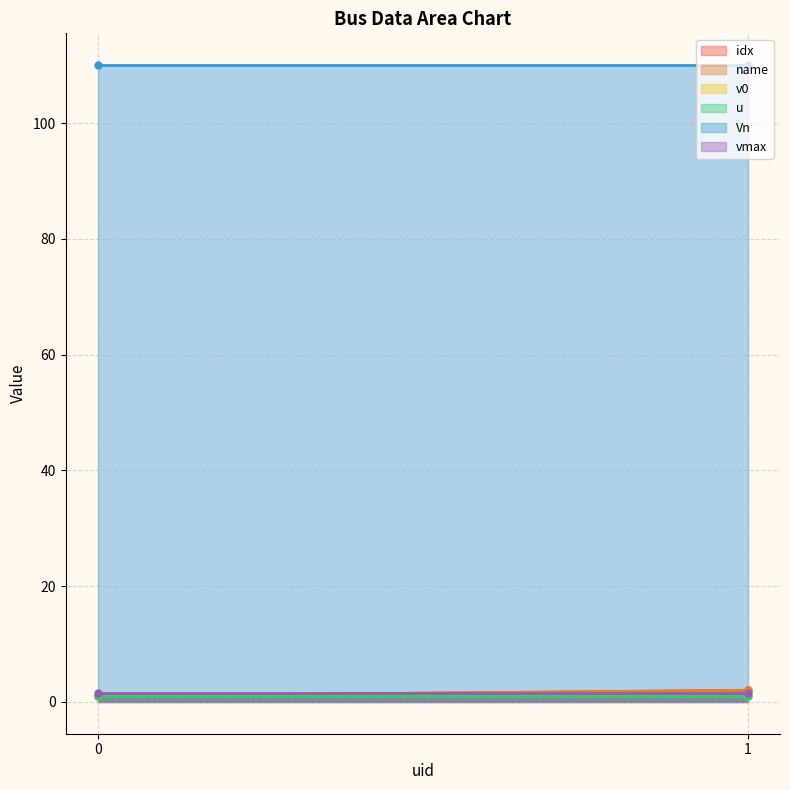

At 1, list the series in order from smallest to largest.

v0, u, vmax, idx, name, Vn